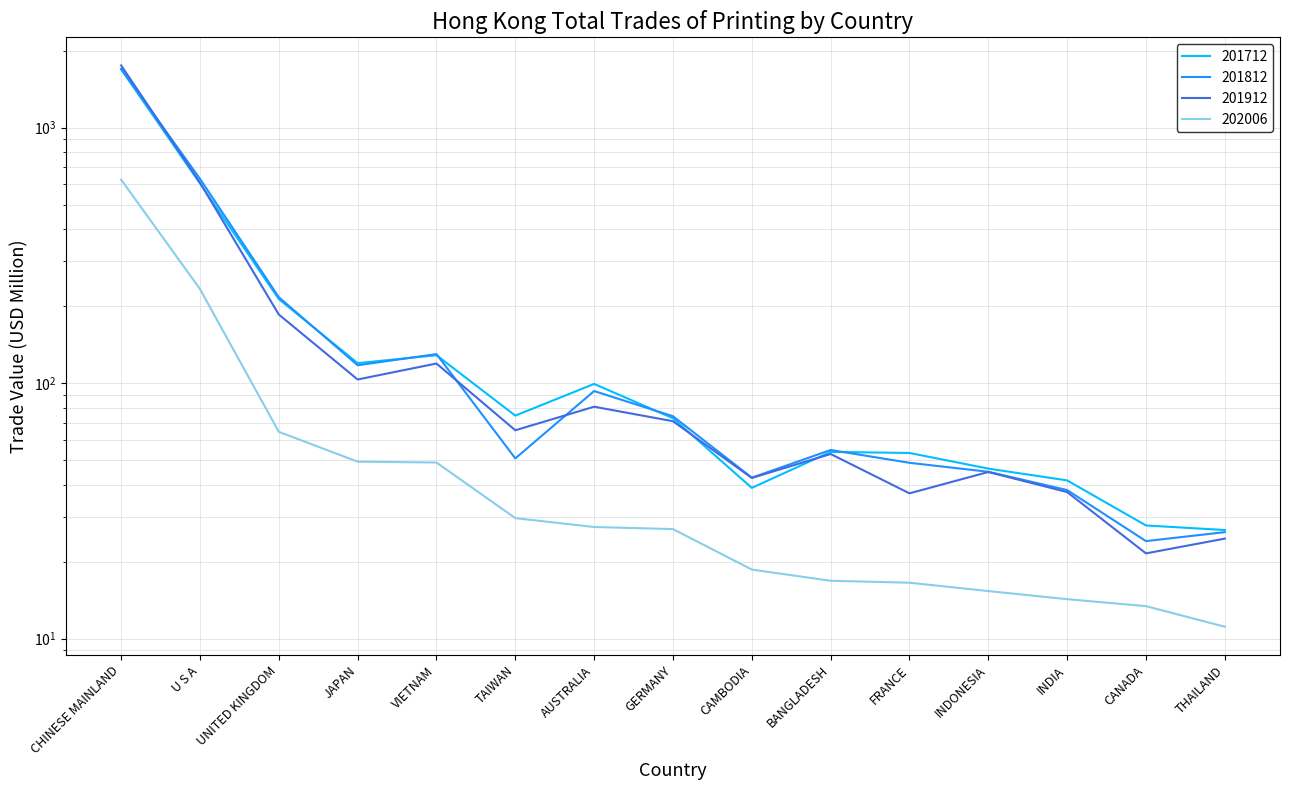

True or false: 202006 has more than 1 points higher than both neighbors.

False